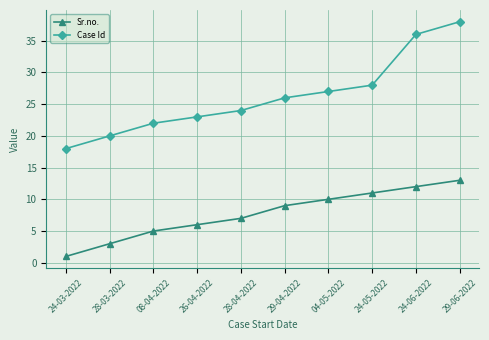

Reading right to left, extract all data points from this chart.

Sr.no.: 29-06-2022=13	24-06-2022=12	24-05-2022=11	04-05-2022=10	29-04-2022=9	28-04-2022=7	26-04-2022=6	08-04-2022=5	28-03-2022=3	24-03-2022=1
Case Id: 29-06-2022=38	24-06-2022=36	24-05-2022=28	04-05-2022=27	29-04-2022=26	28-04-2022=24	26-04-2022=23	08-04-2022=22	28-03-2022=20	24-03-2022=18